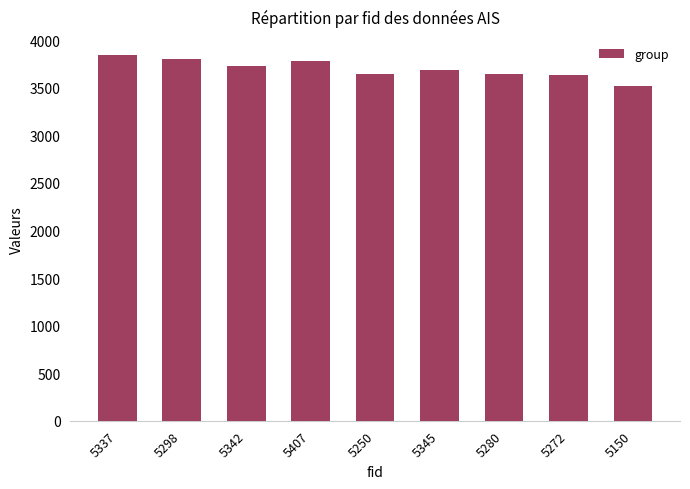

Count the number of data series in this chart.

1